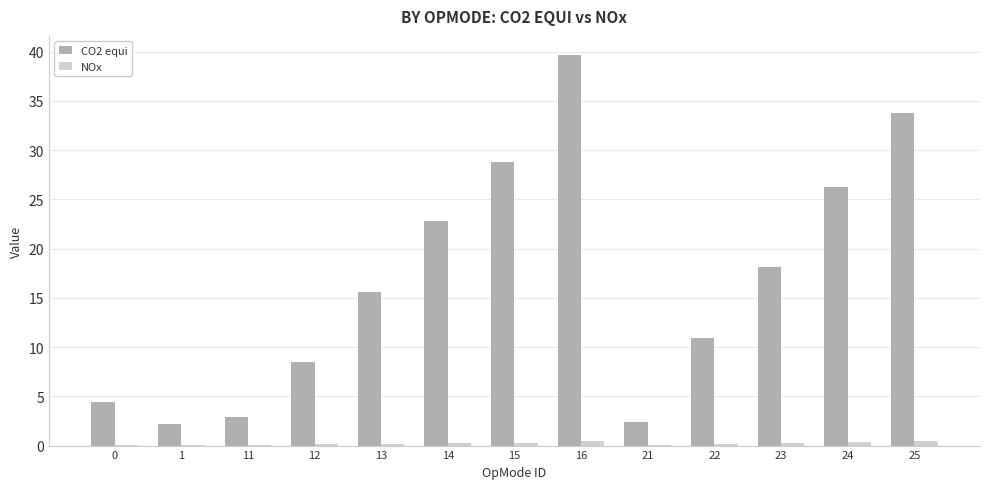

What is the maximum value for CO2 equi?

39.6